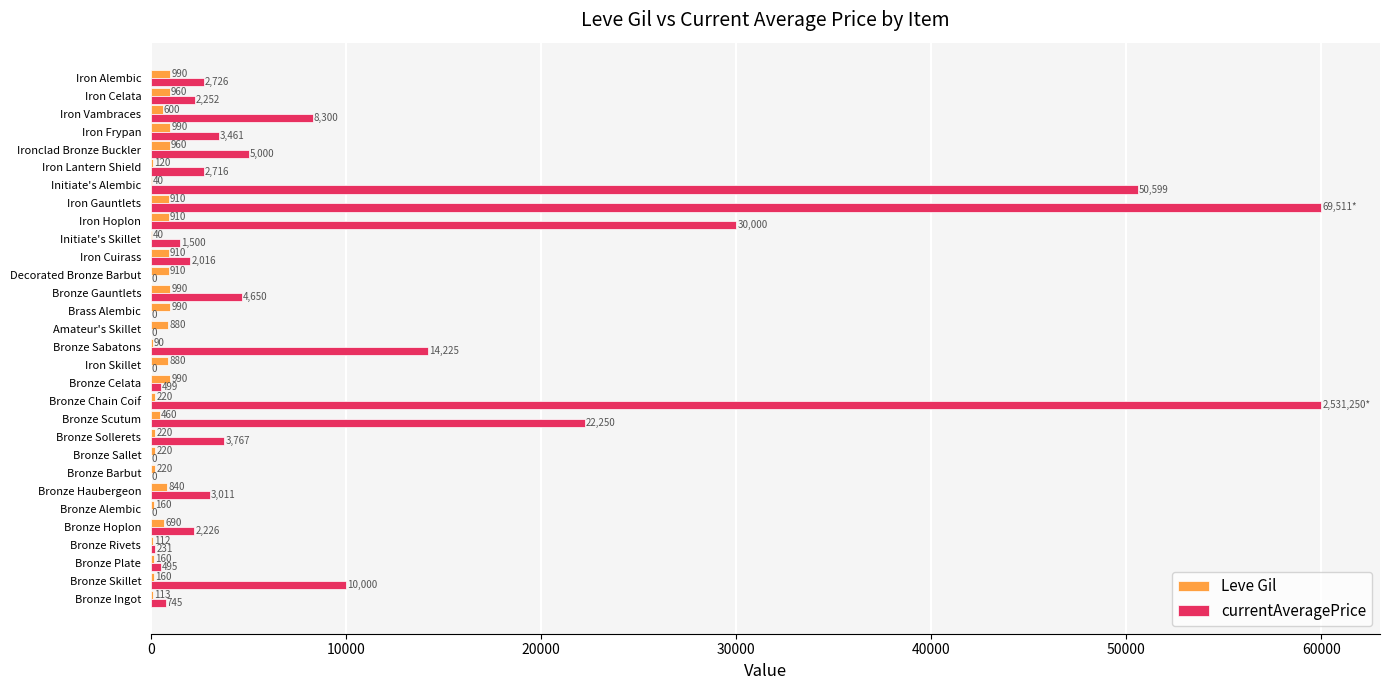

What is the total value across all series at Ironclad Bronze Buckler?

5960.0